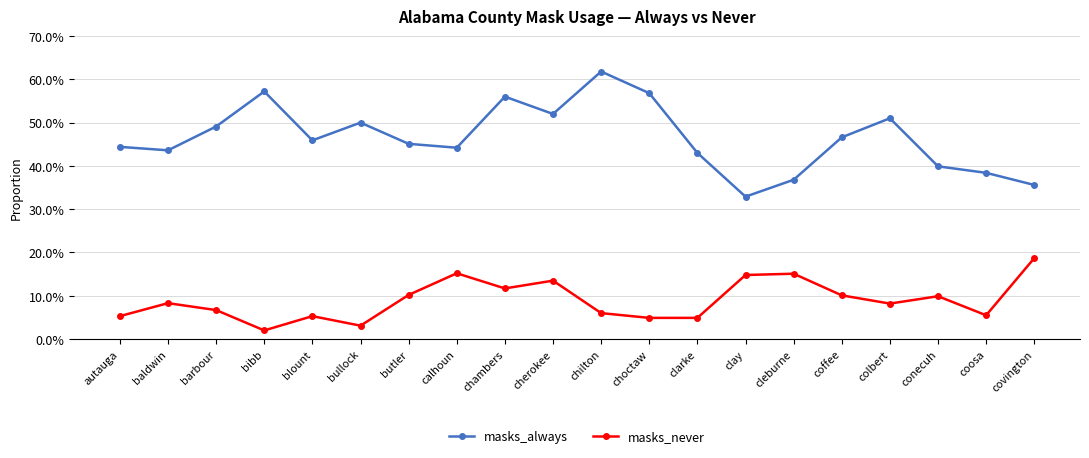

What is the average value of the masks_always series?

0.5